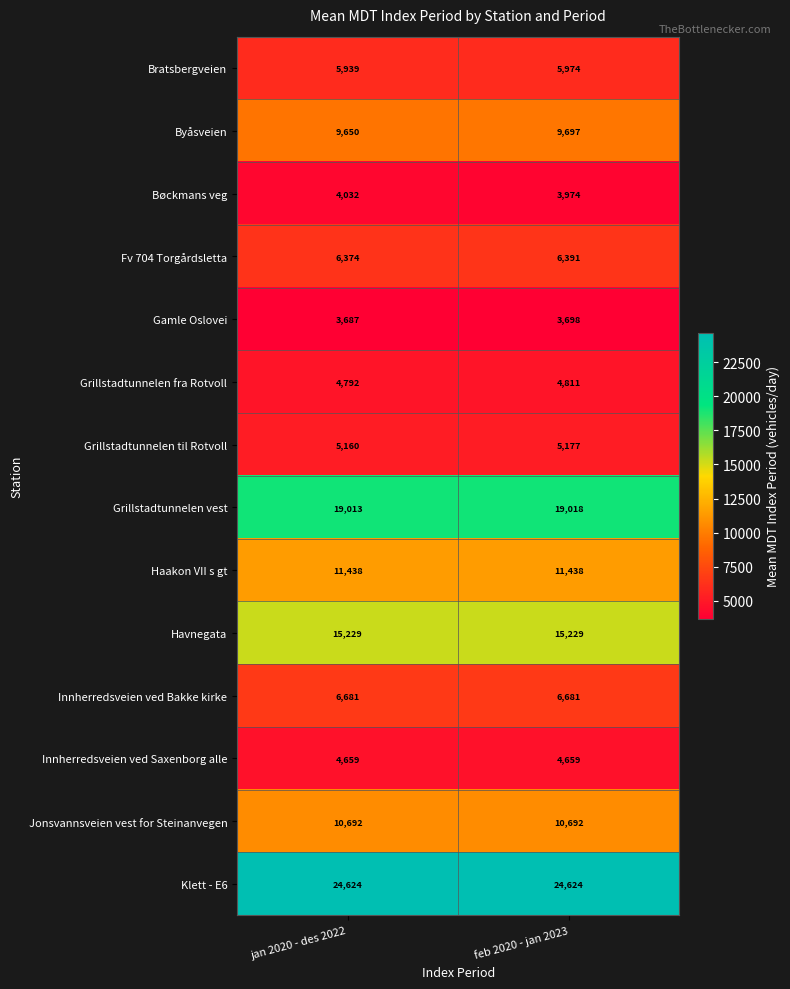

What is the sum of all Innherredsveien ved Saxenborg alle values?

9318